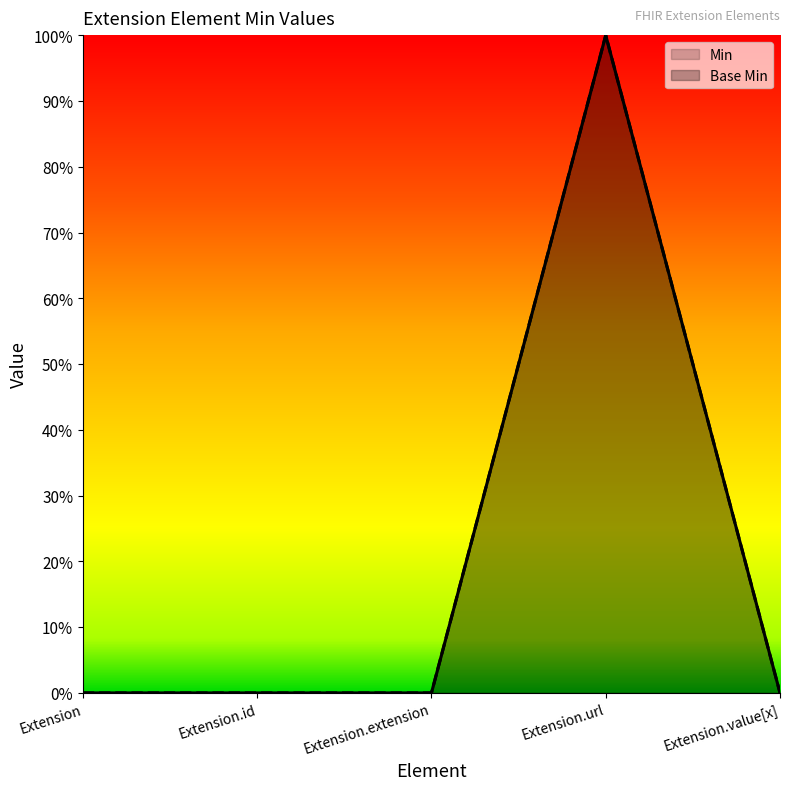

Which series changed the most between Extension and Extension.extension?

Min